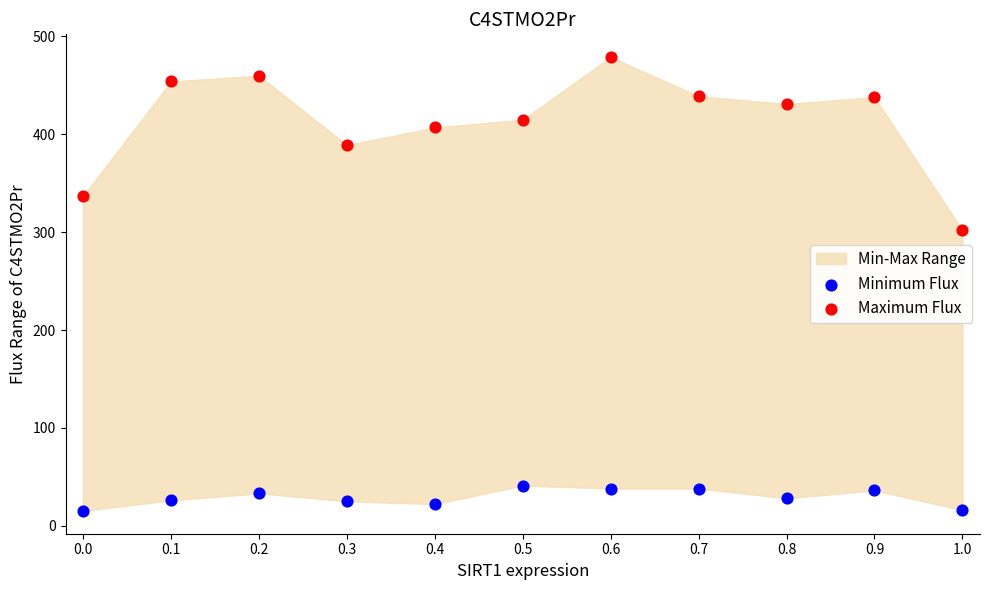

Across all series, what Y value is closest to 247?

302